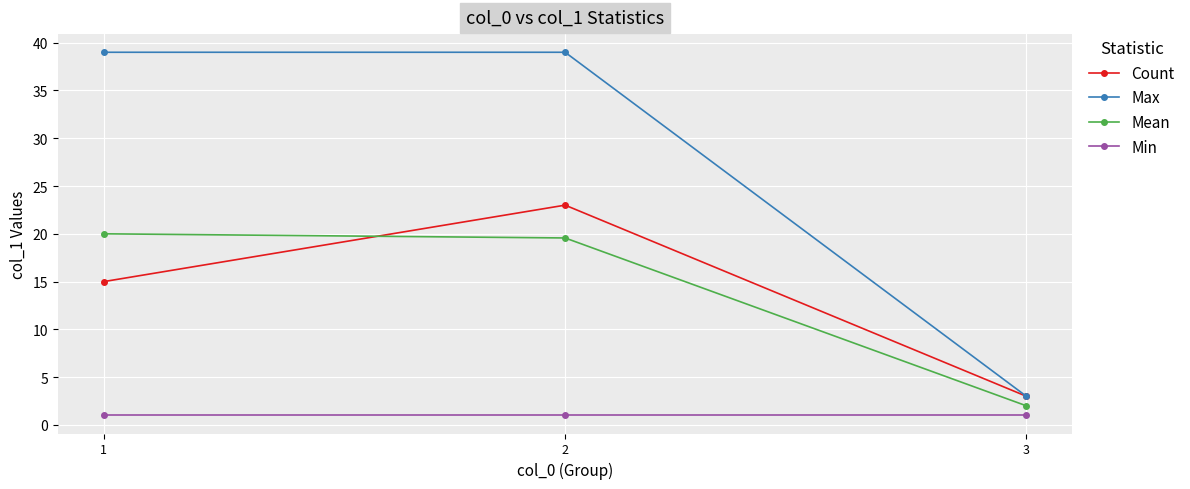

Reading left to right, extract all data points from this chart.

Count: 15.0	23.0	3.0
Max: 39.0	39.0	3.0
Mean: 20.0	19.6	2.0
Min: 1.0	1.0	1.0